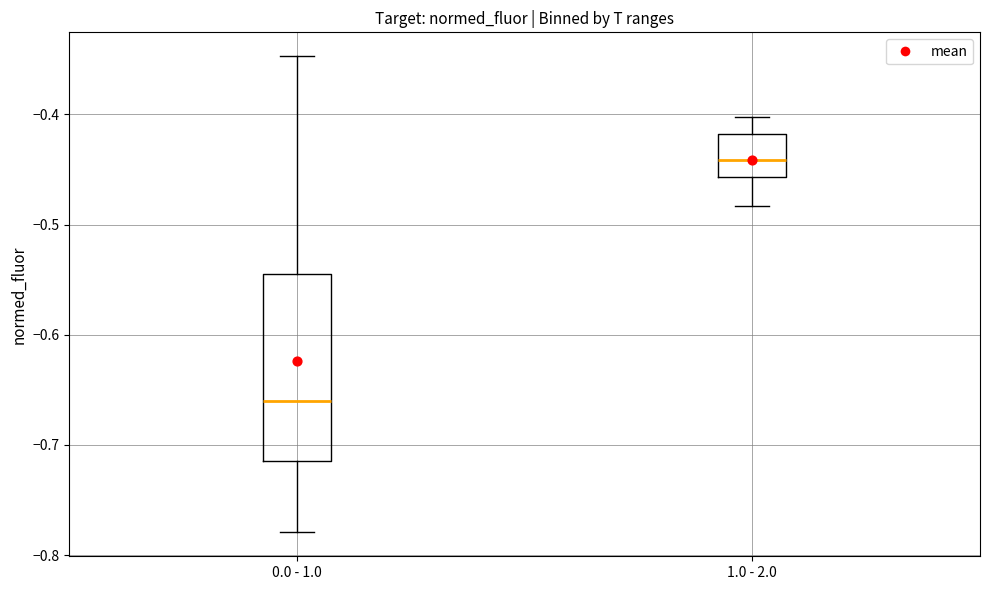

Reading left to right, read every box against the y-axis: the position of its median line, the range the box covers, and the ends of its whiskers. The values are not printed on the chart, so give them approximately, as read against the axis.

0.0 - 1.0: median -0.66, box -0.72 to -0.55, whiskers -0.78 to -0.35
1.0 - 2.0: median -0.44, box -0.46 to -0.42, whiskers -0.48 to -0.40